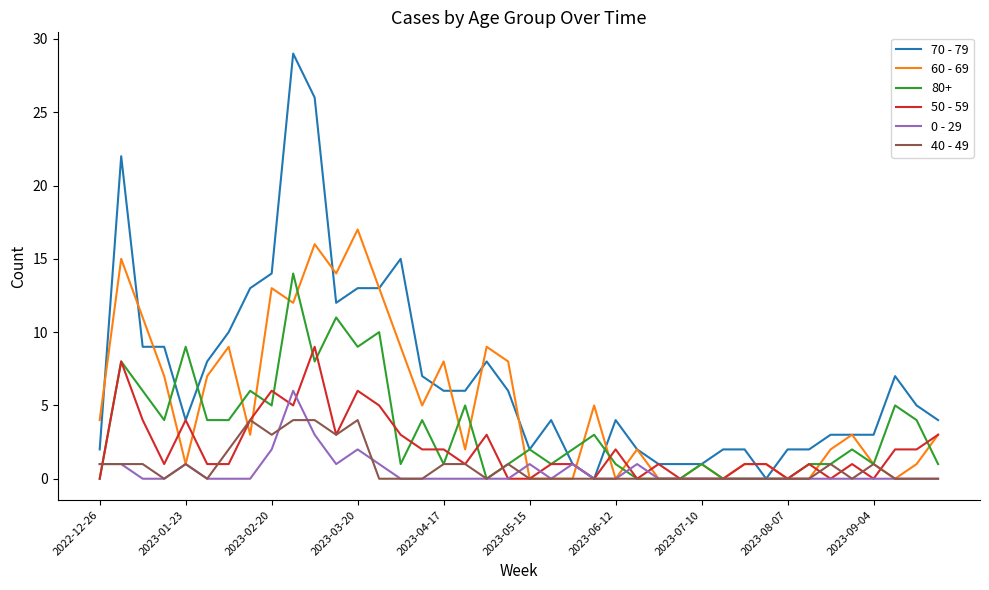

Does the chart display data point markers on the line(s)?

No